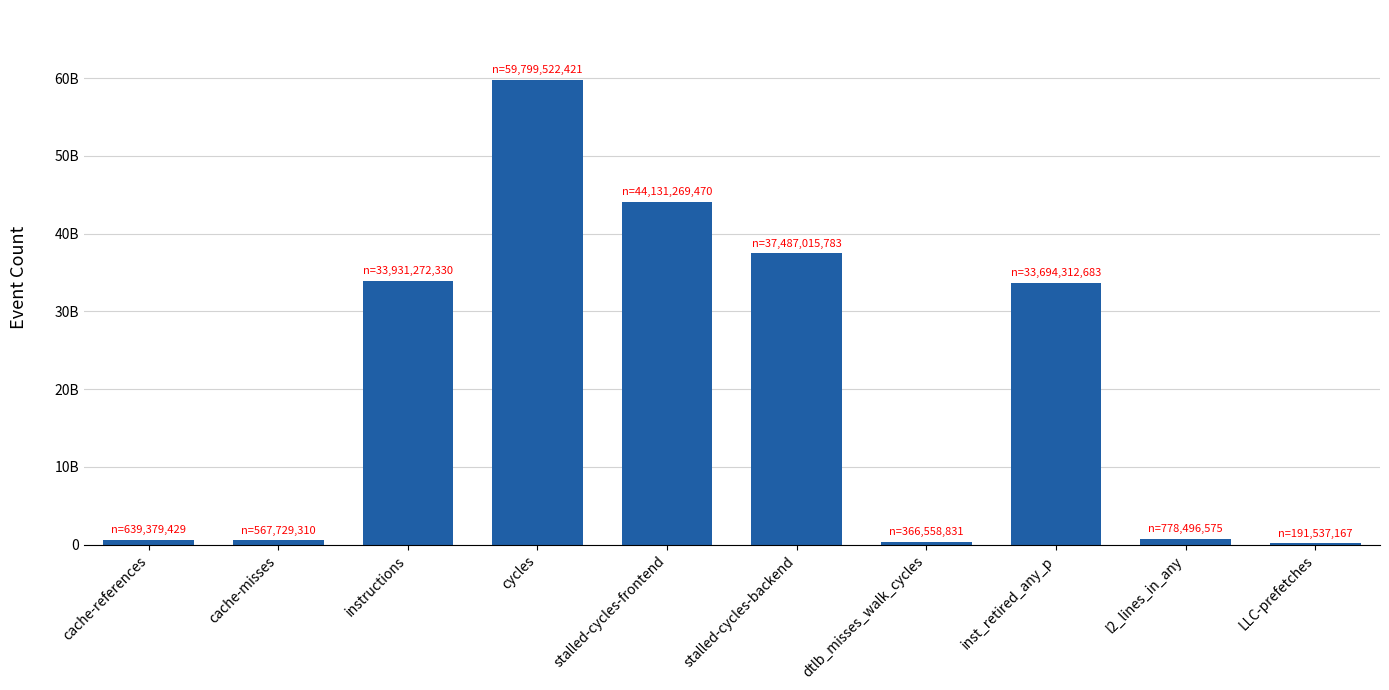

What is the ratio of the value at stalled-cycles-frontend to the value at dtlb_misses_walk_cycles?

120.4